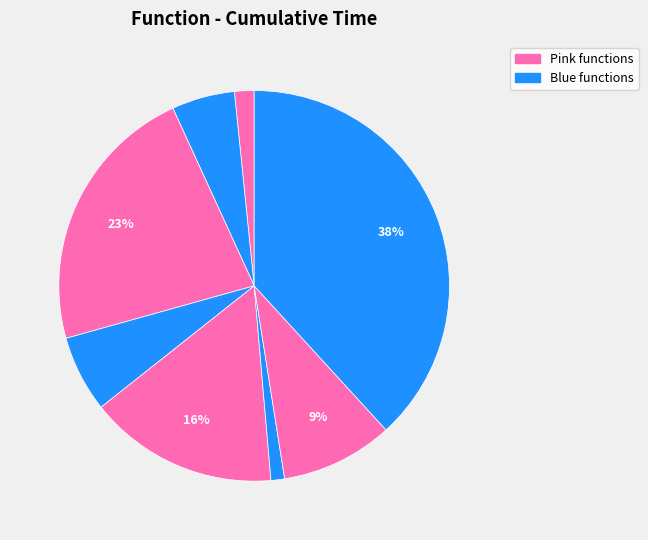

Is there a majority slice in this chart?

No